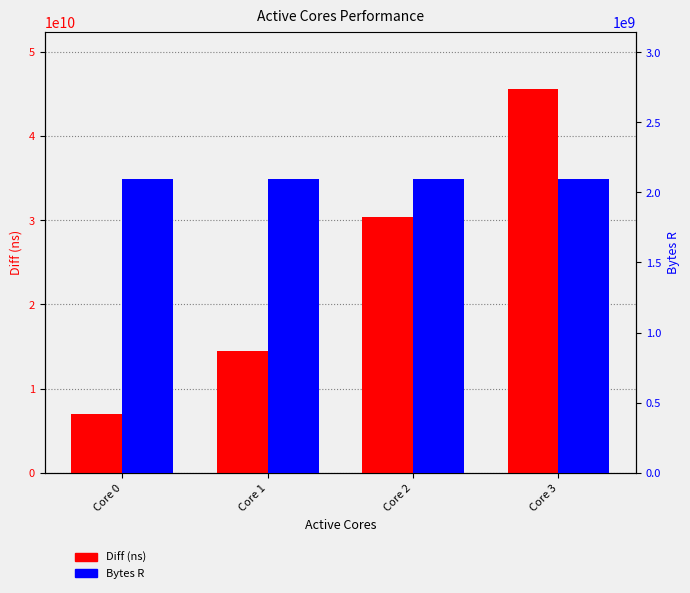

What is the value of the Bytes R bar at the 1st from the left?

2097152000